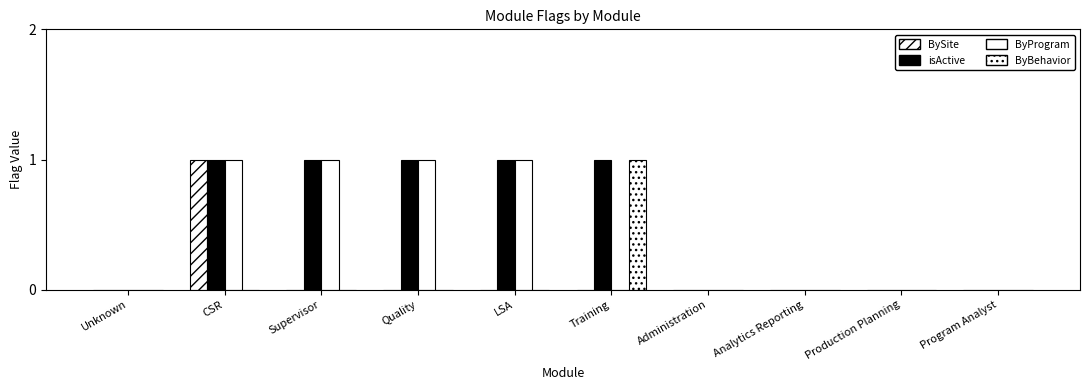

Does the chart contain stacked bars?

No